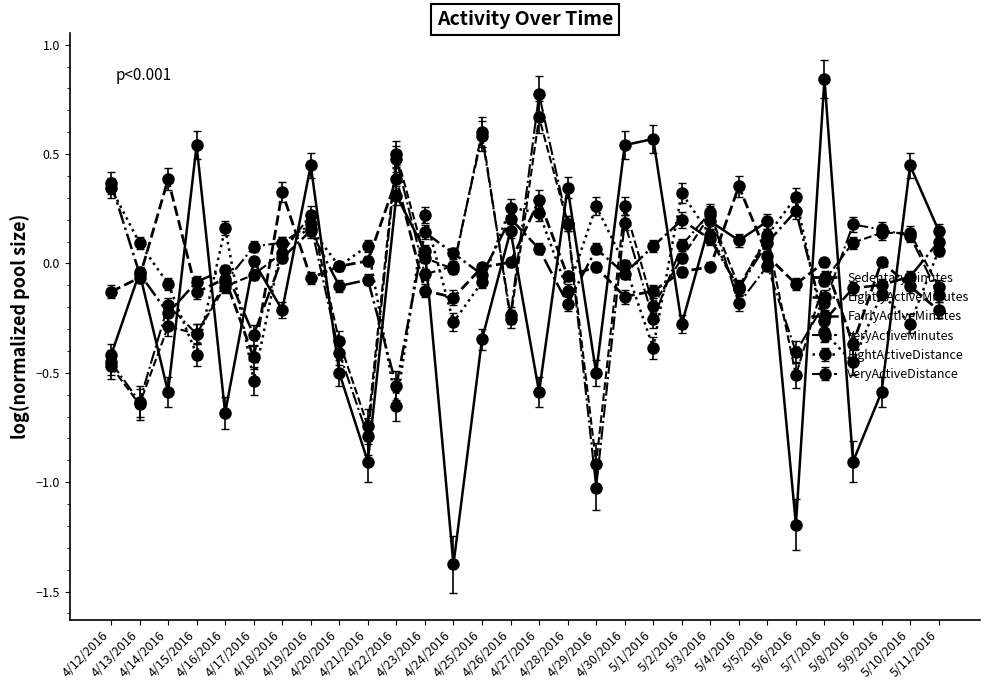

At which category does LightlyActiveMinutes reach its first local peak?

4/16/2016